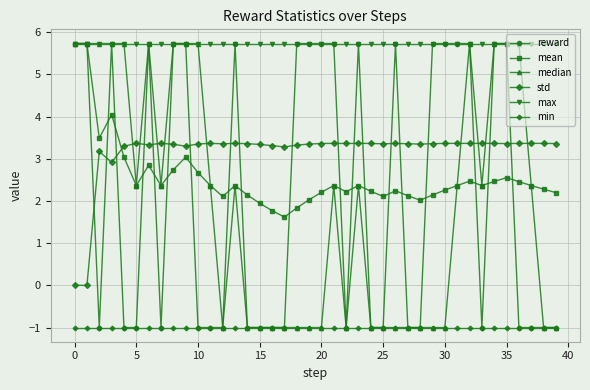

True or false: min and max intersect in this chart.

False